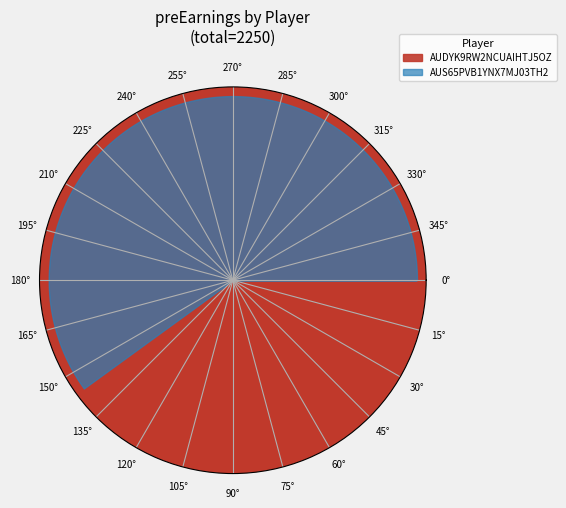

How many slices are in this pie chart?

2